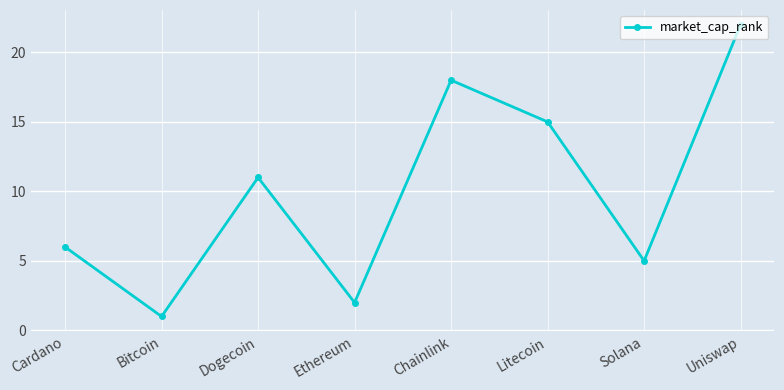

Reading right to left, list all the values displayed in this chart.

22	5	15	18	2	11	1	6